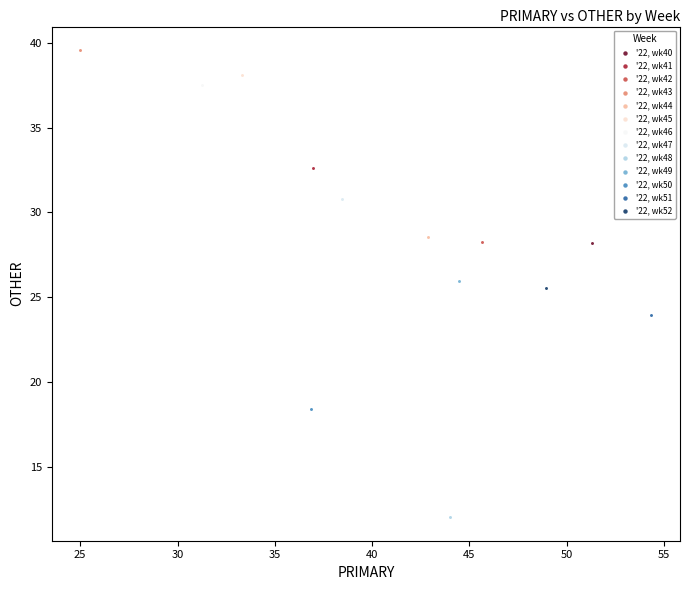

Which series contains the lowest Y value?

'22, wk48